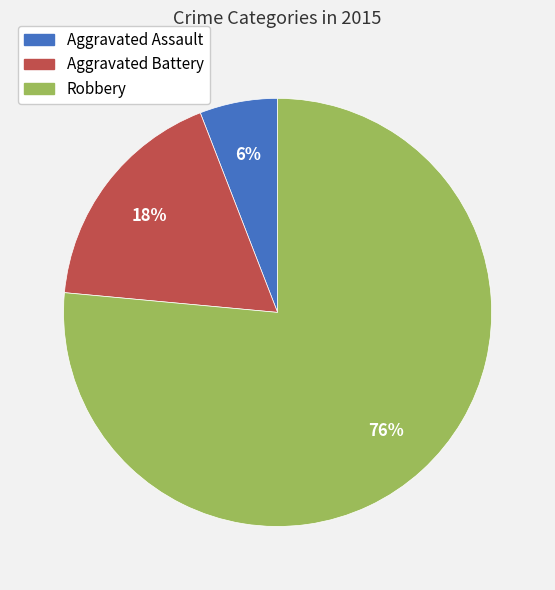

To the nearest percent, what is the combined percentage of Aggravated Battery and Aggravated Assault?

24%